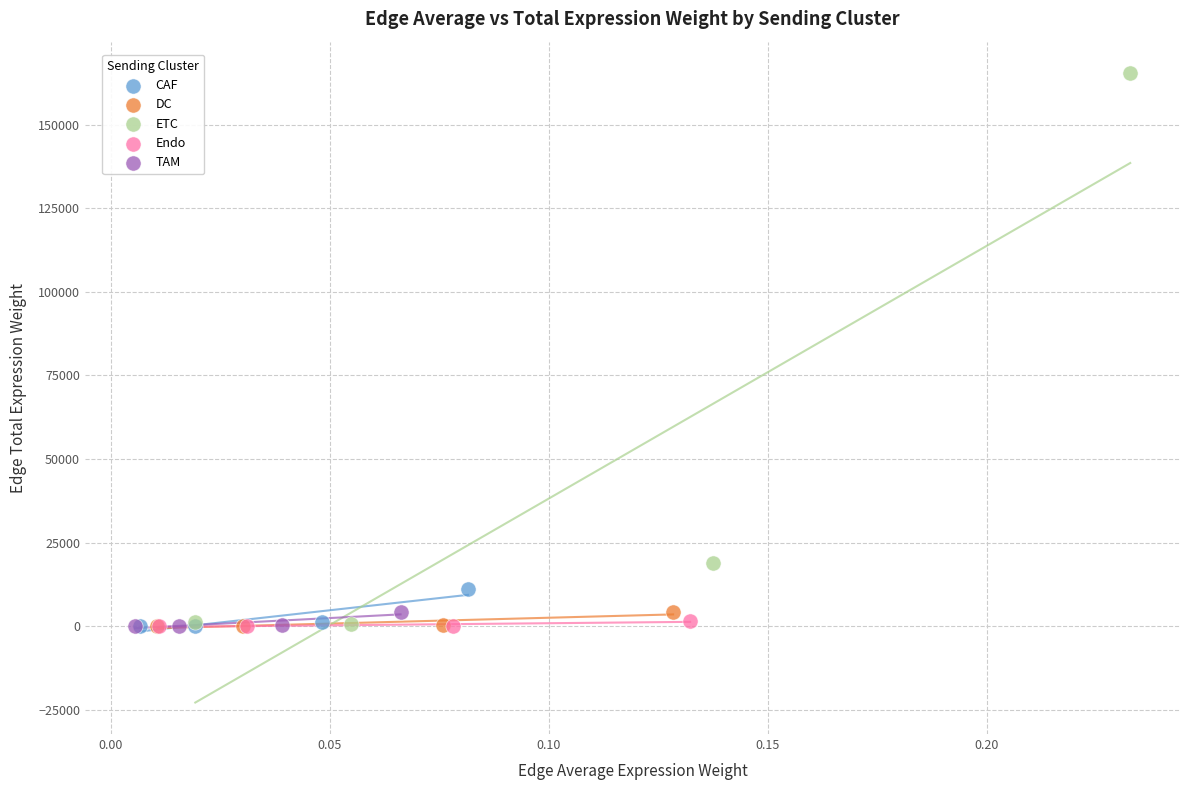

Which series reaches the maximum Y coordinate?

ETC